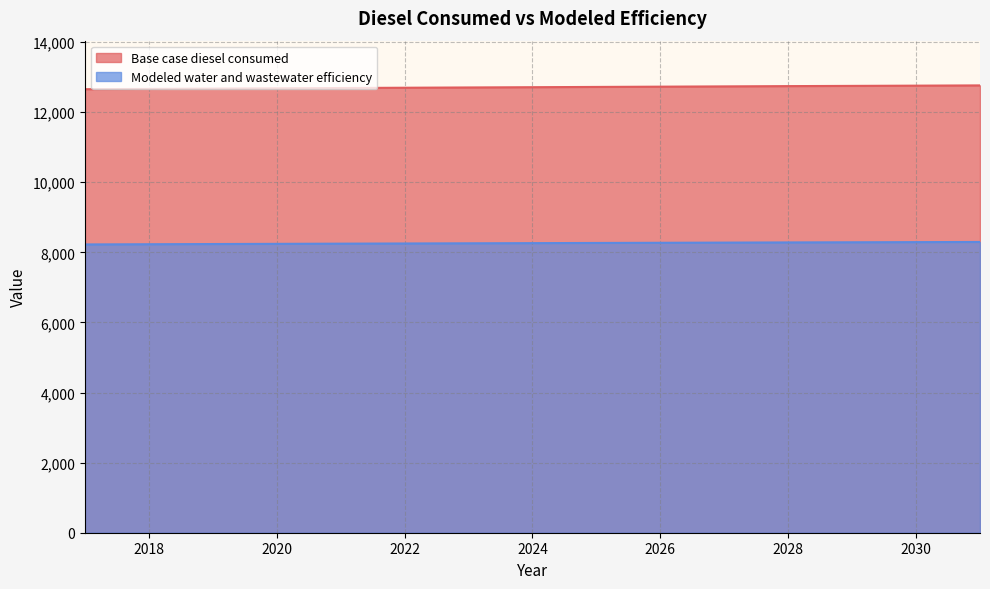

Between 2027 and 2031, which series saw the biggest shift?

Base case diesel consumed